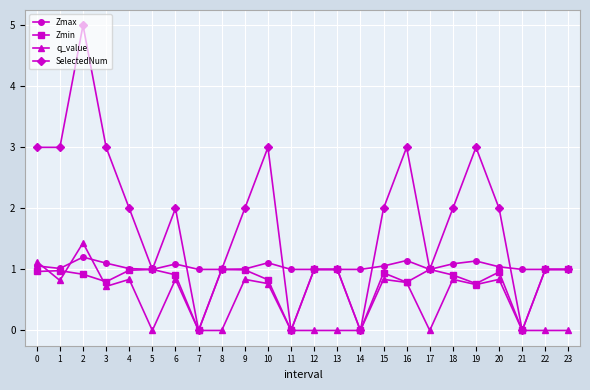

What is the difference between the maximum and second lowest values in the q_value series?

1.4